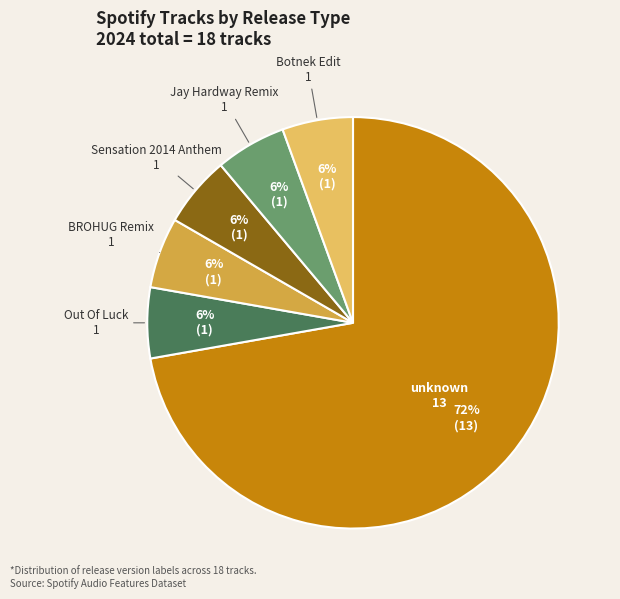

Which category has the biggest portion of the pie?

unknown